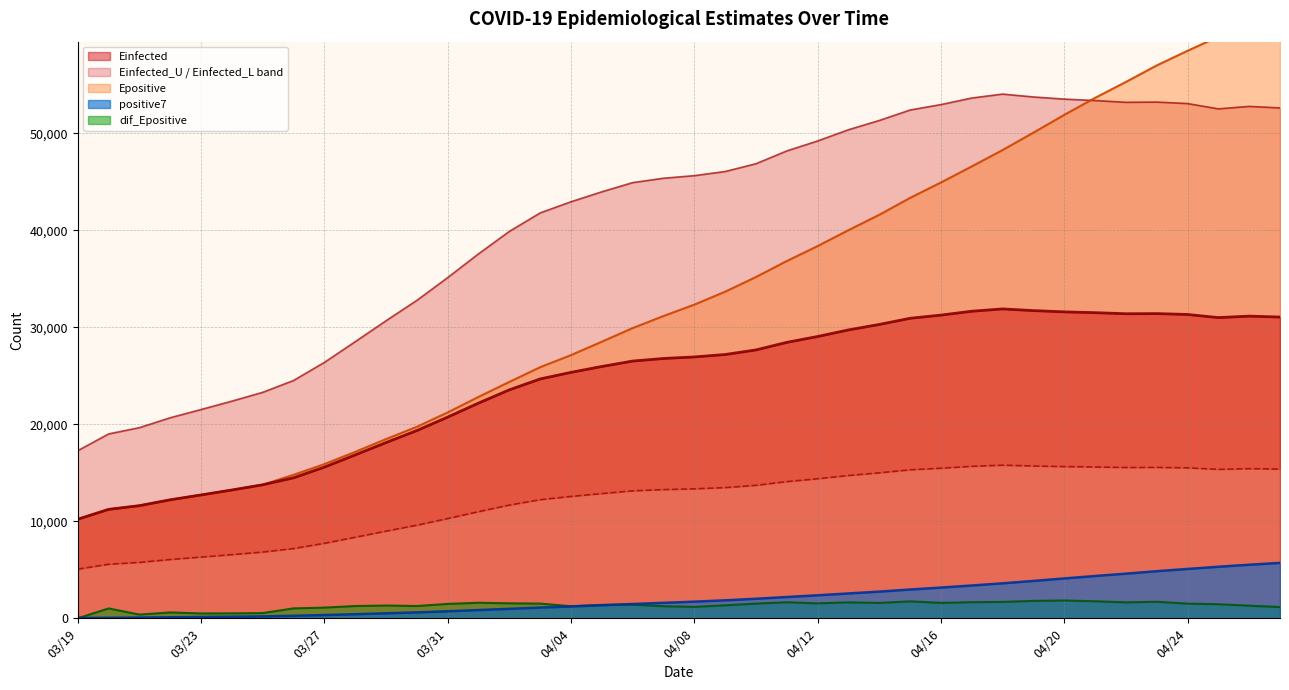

At which label does Einfected first exceed 27200?

2020-04-09